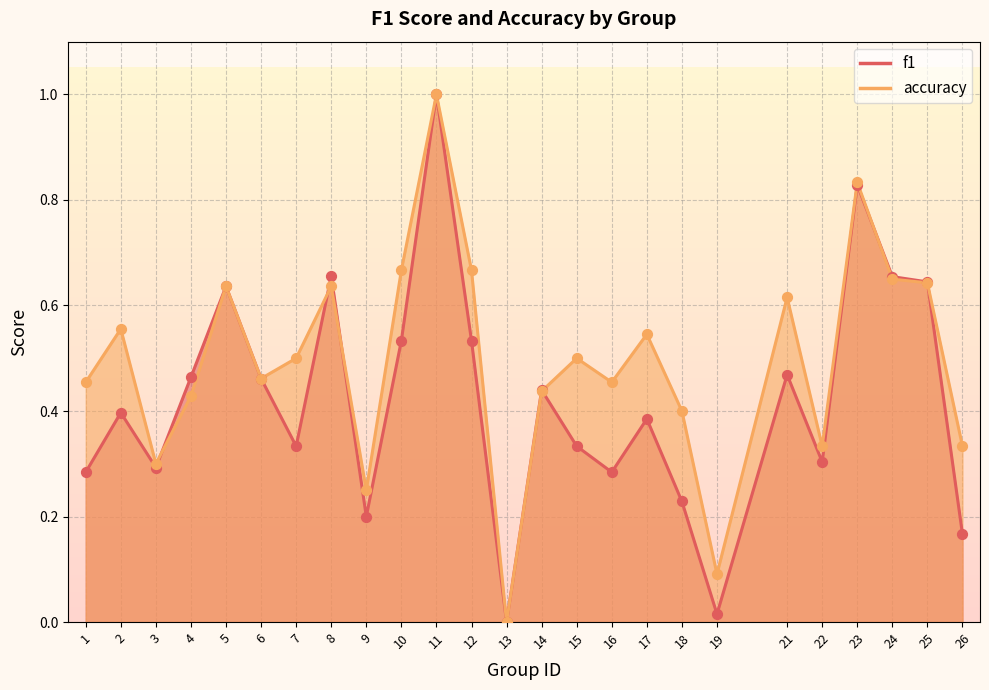

What is the total value across all series at 3?

0.6